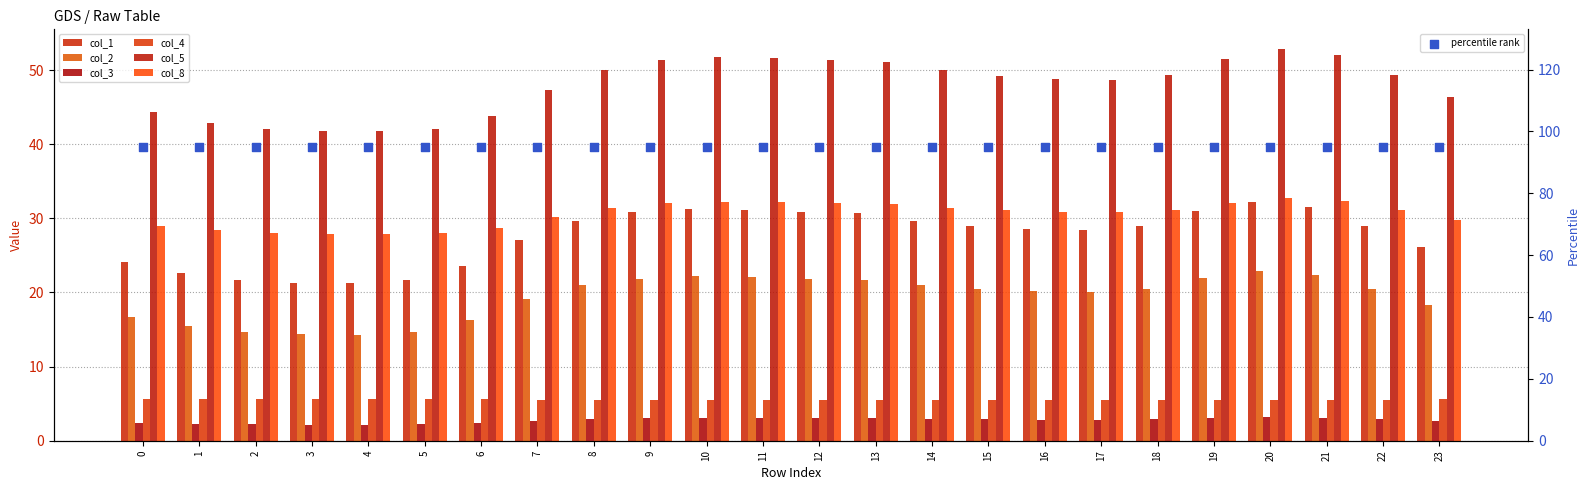

Which series contains the lowest Y value?

col_3